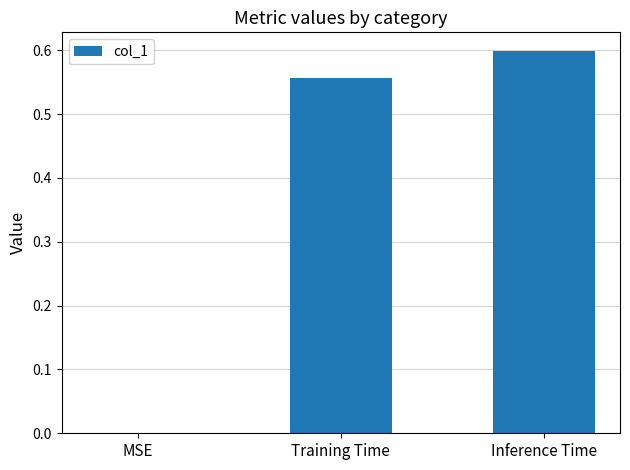

What is the sum of all values?

1.2